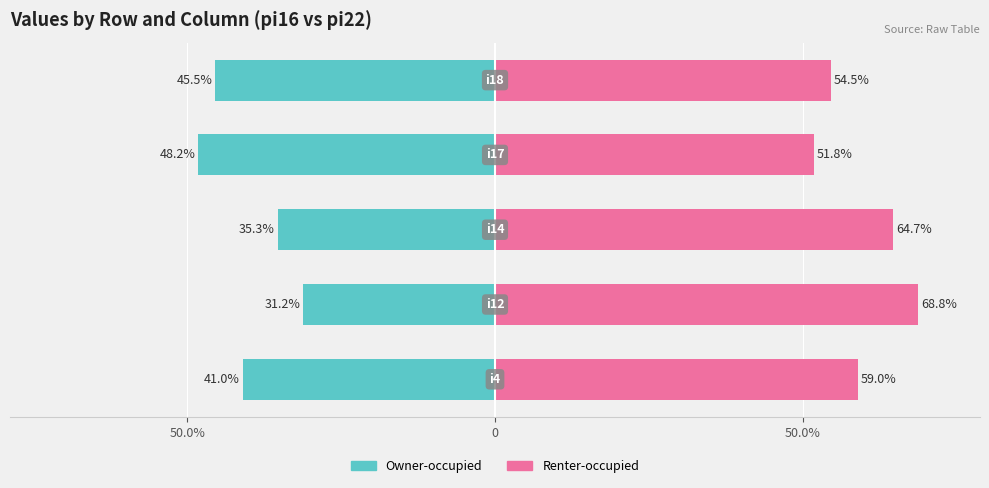

Are the bars grouped side by side (vs. stacked)?

Yes